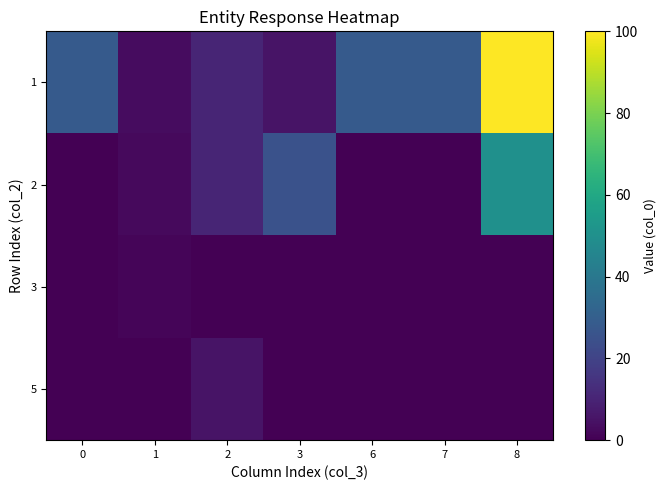

What is the total value across all series at 8?

150.0